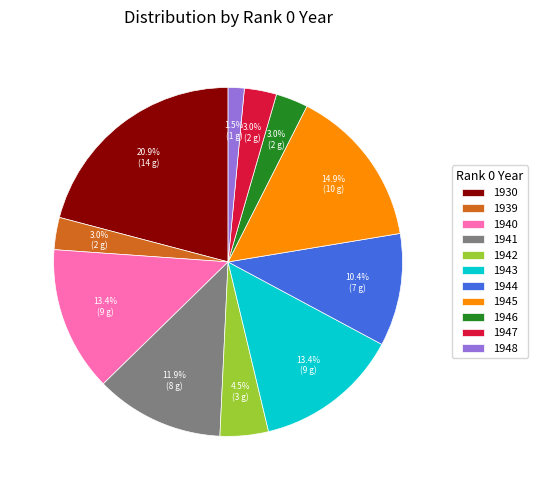

Does 1948 represent more than half of the total?

No